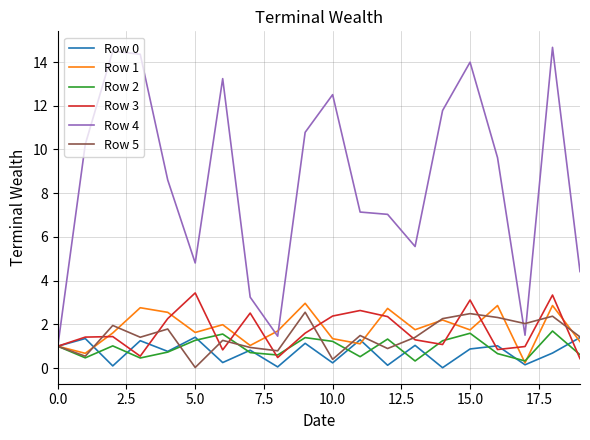

Which series has the largest range (max minus min)?

Row 4